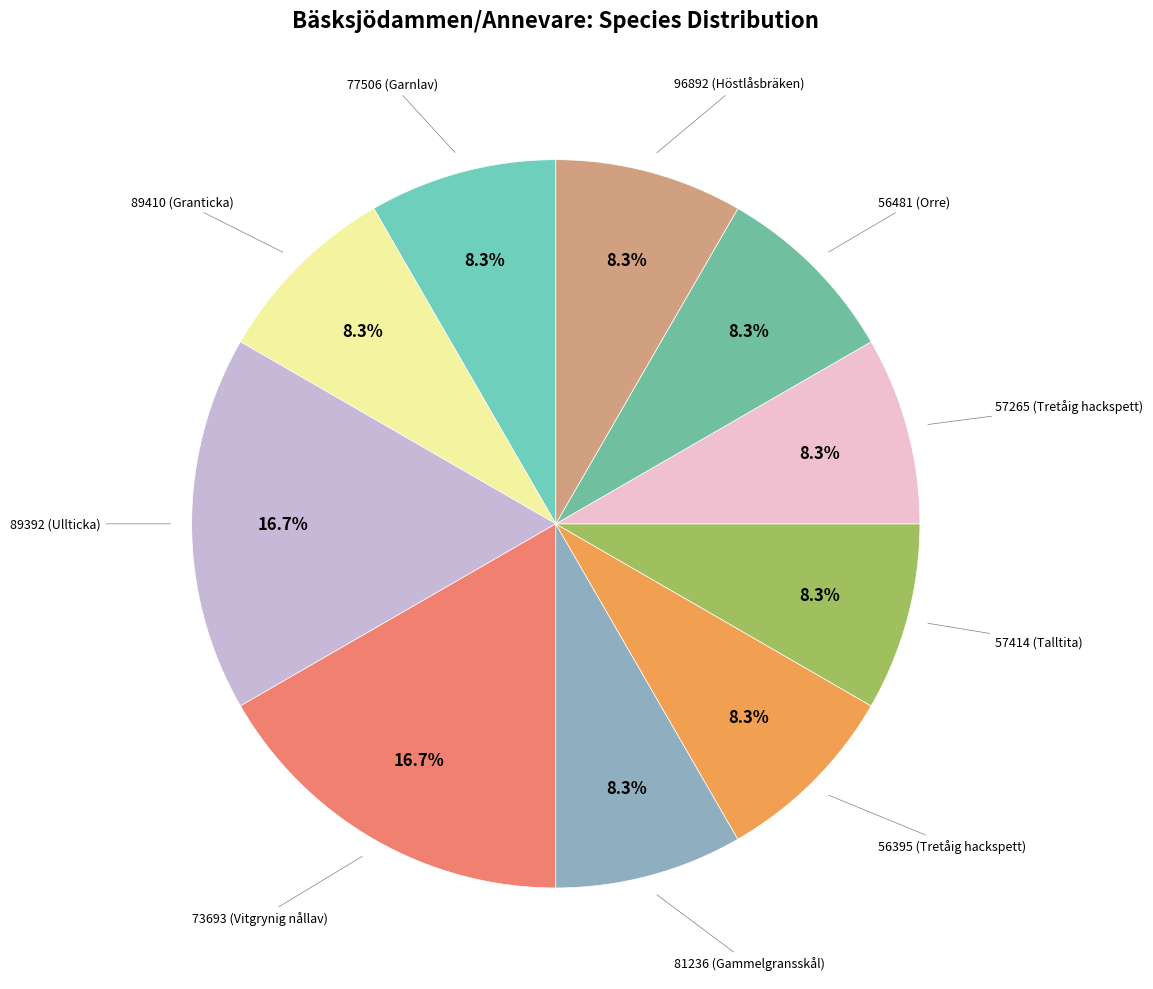

Count the number of slices in the pie.

10